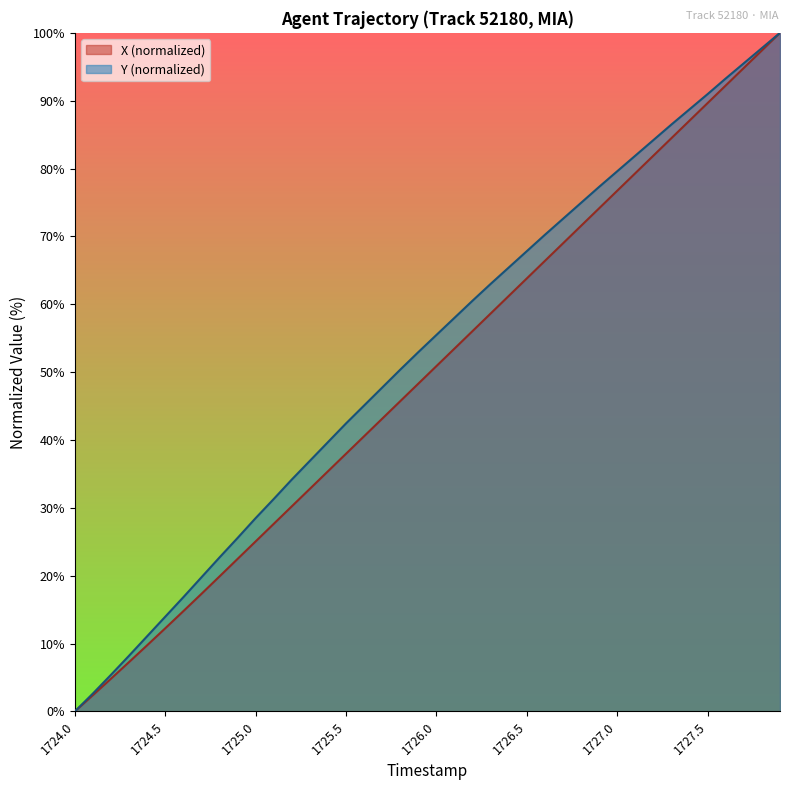

At which label does Y first exceed 55?

1726.0